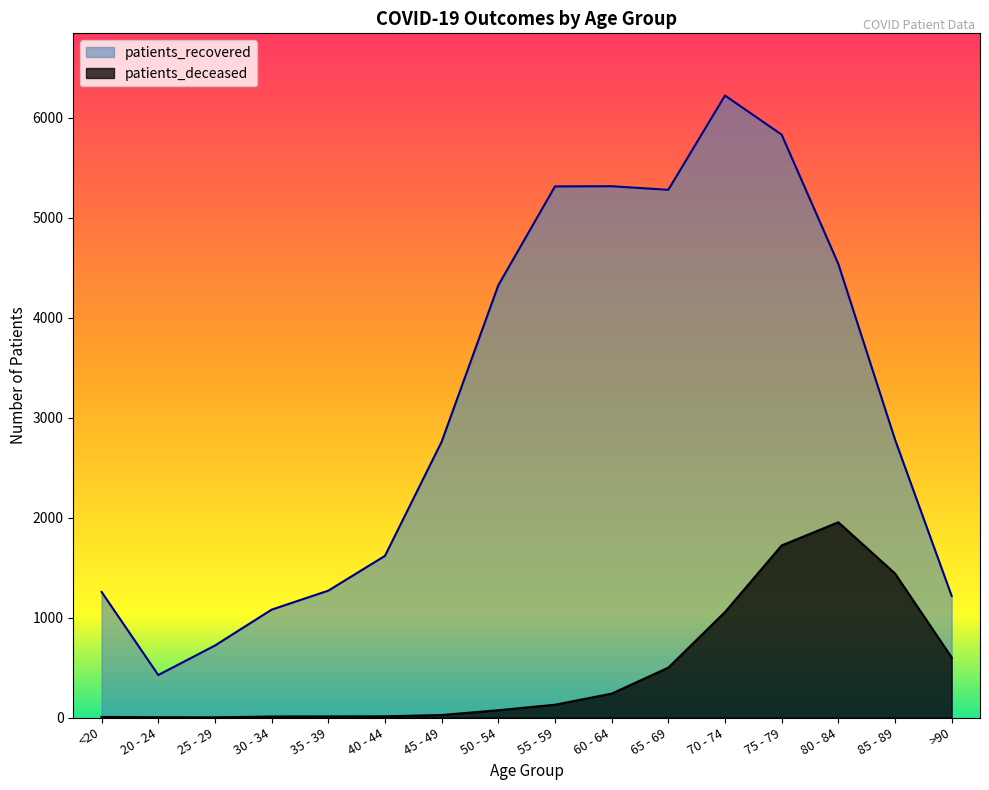

Which series has the largest range (max minus min)?

patients_recovered